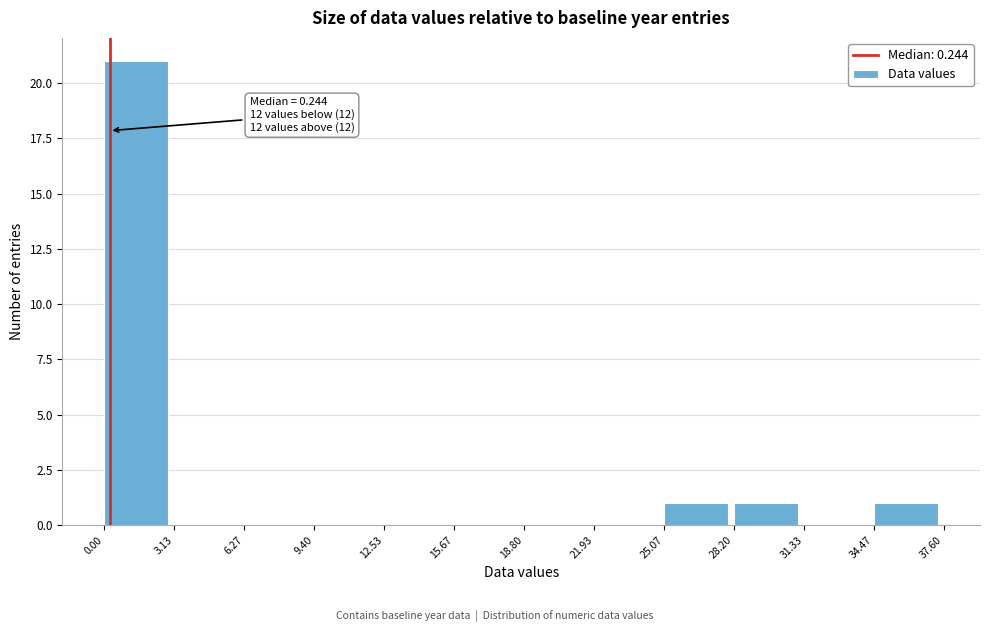

Which range on the x-axis has the tallest bar?

0.00 to 3.13